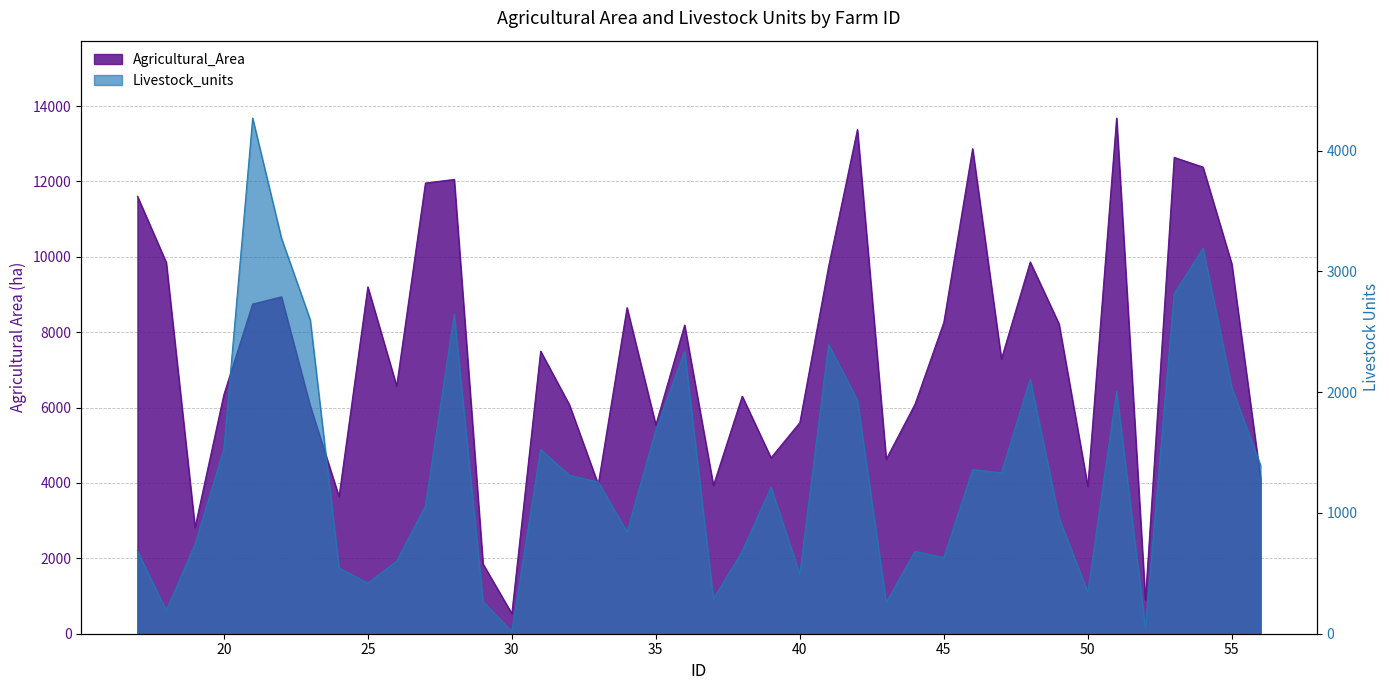

Which has a higher value, 39 or 51?

51